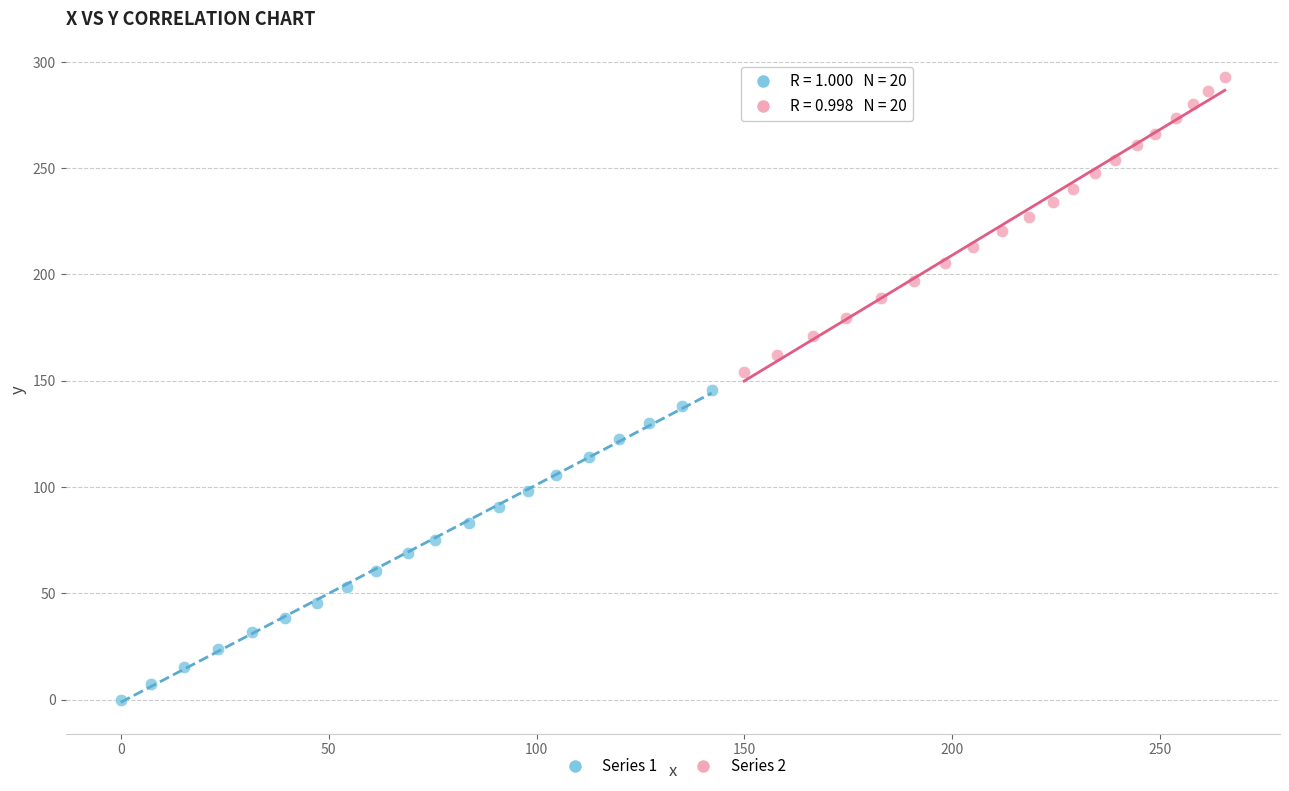

Which series contains the lowest Y value?

Series 1